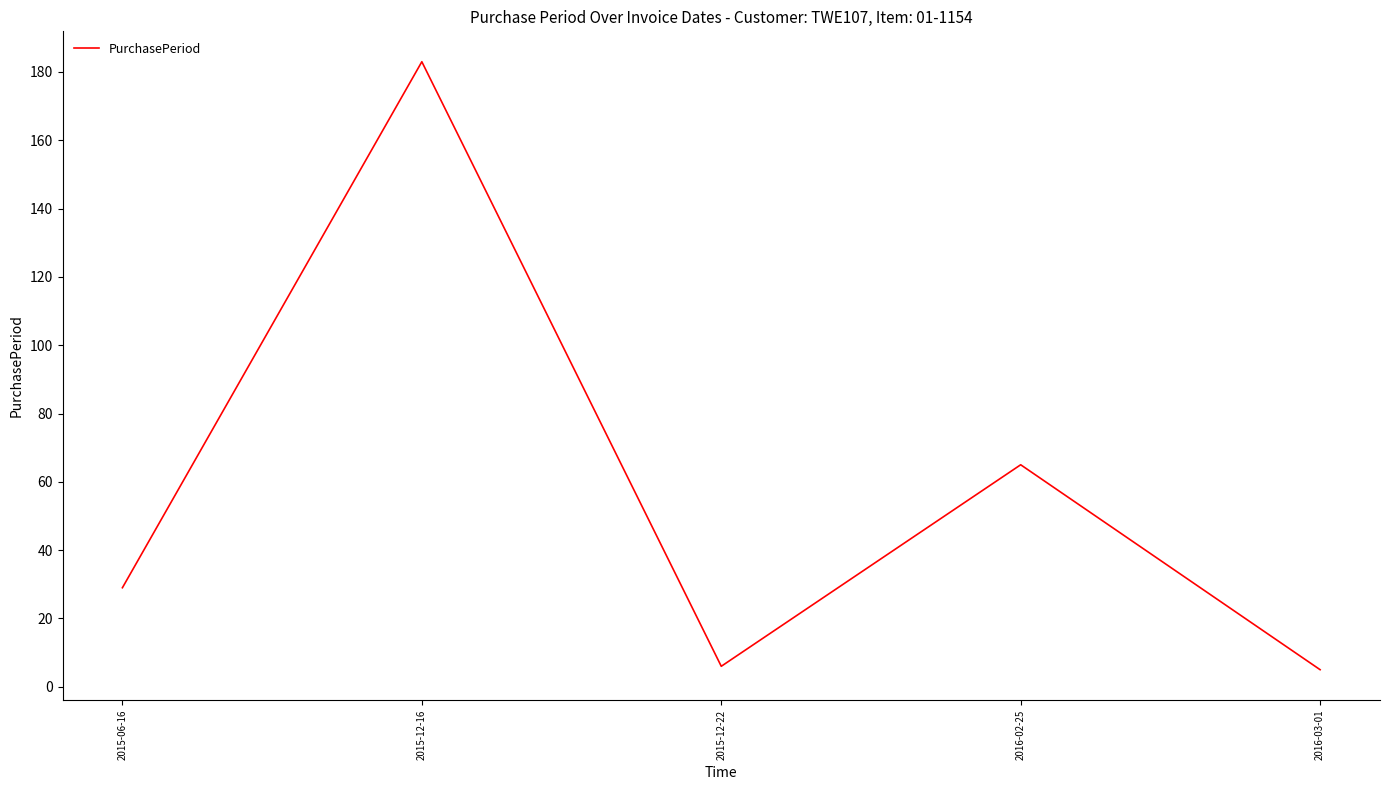

What is the maximum value shown in the chart?

183